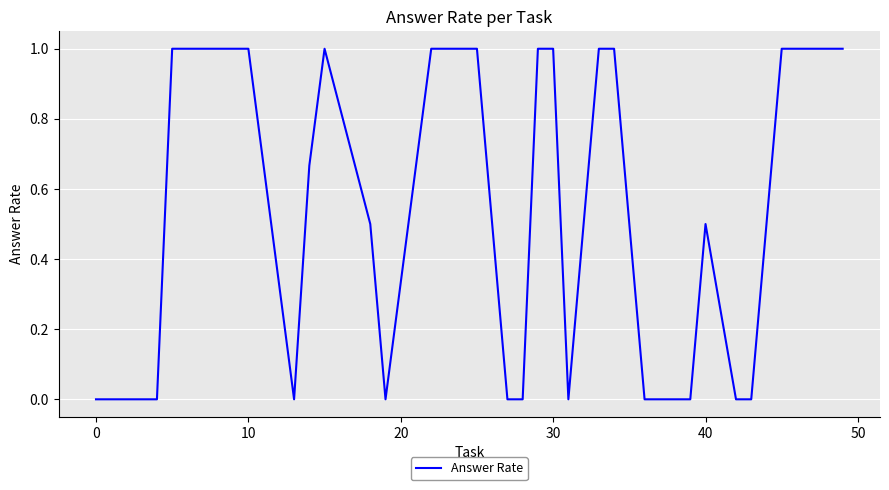

What is the greatest value displayed?

1.0